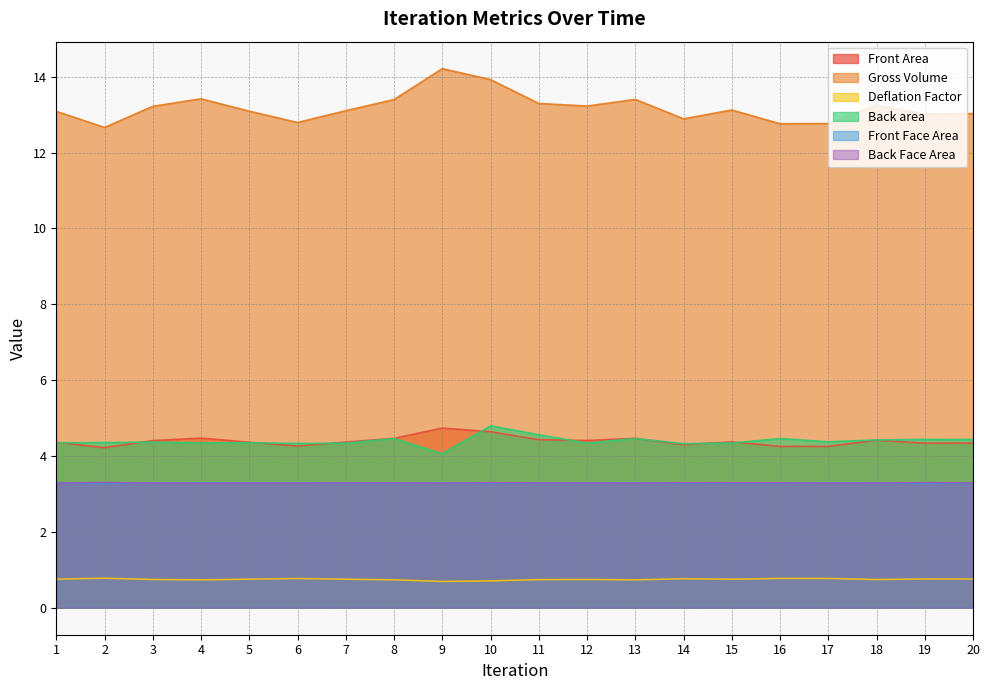

How many lines are shown in the chart?

6